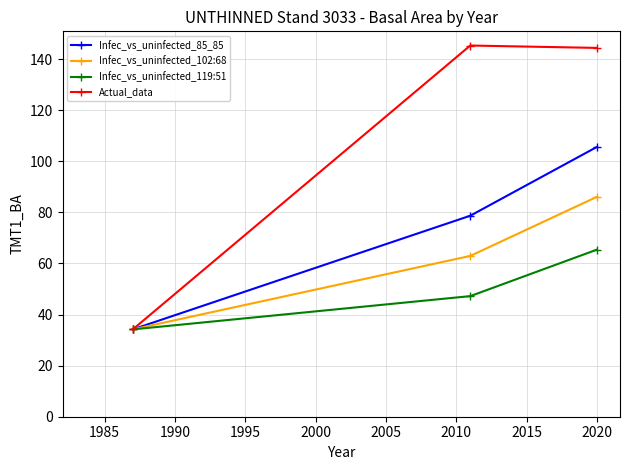

How many categories are shown in the chart?

3